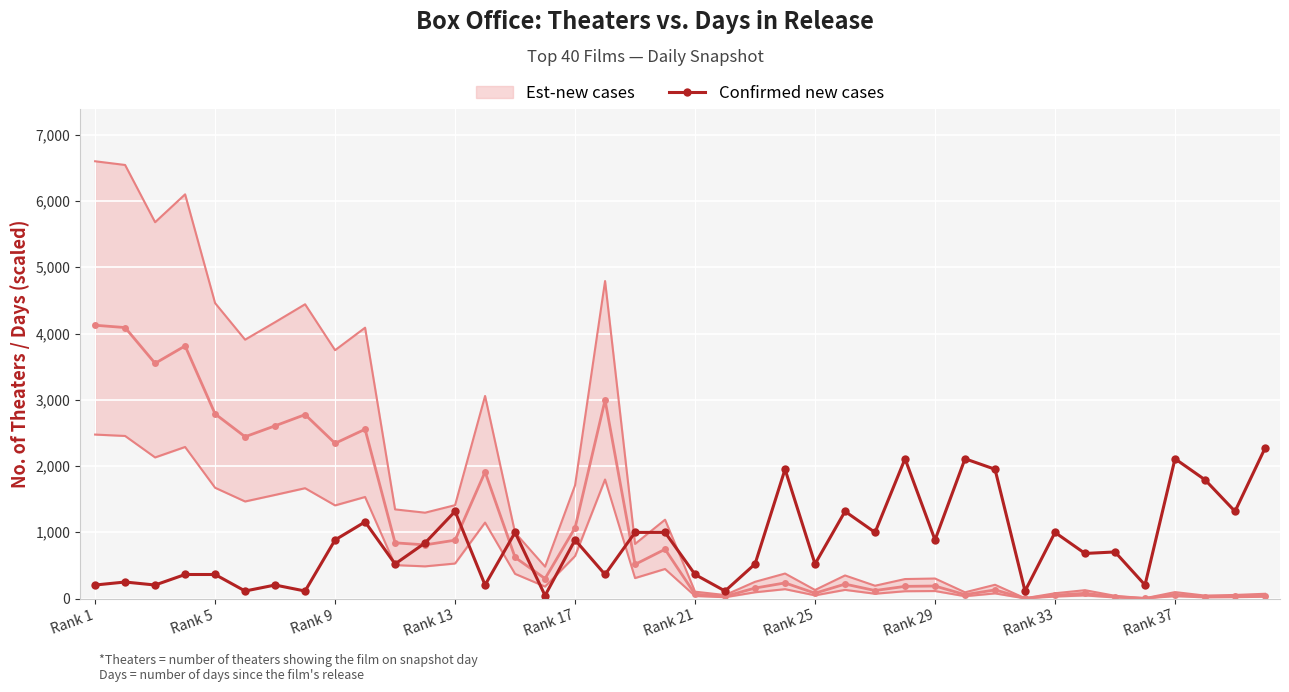

True or false: Confirmed new cases has more than 0 points higher than both neighbors.

True